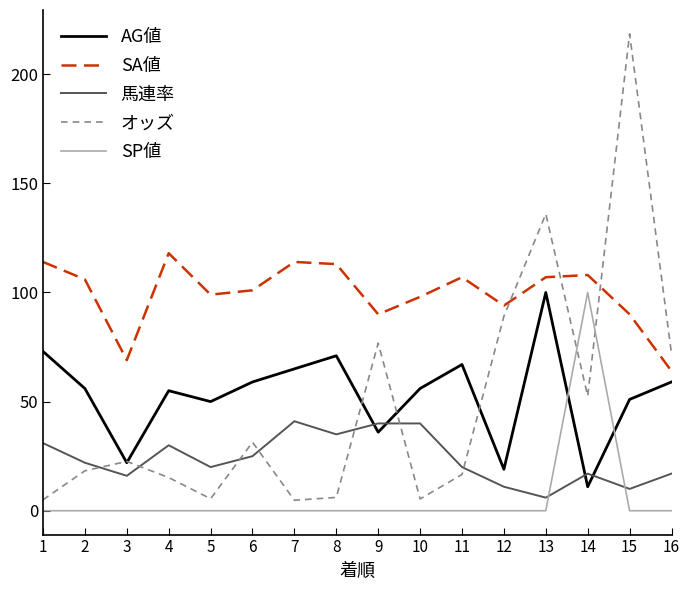

True or false: 馬連率 has more than 1 interior local peaks.

True